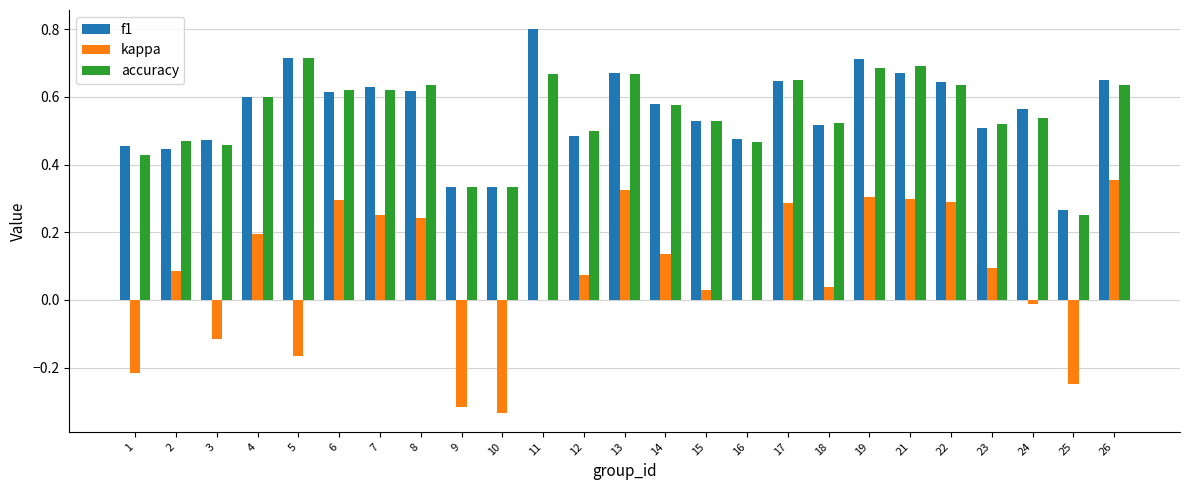

At which category does the chart reach its peak across all series?

11